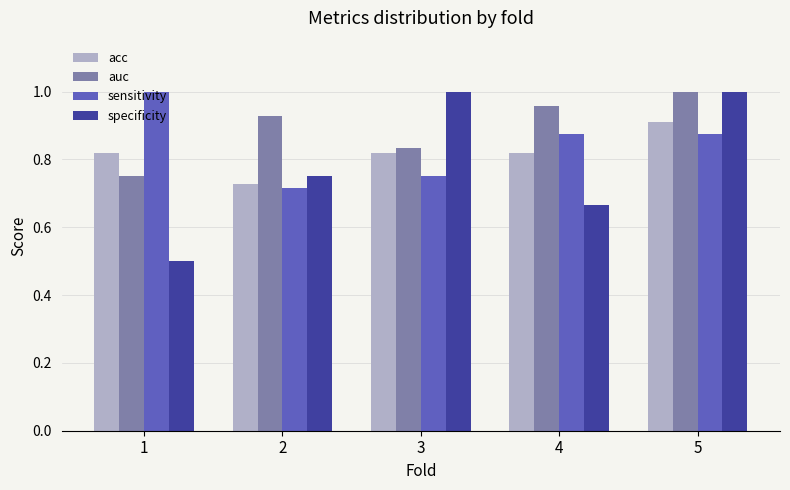

How many groups of bars are there?

5